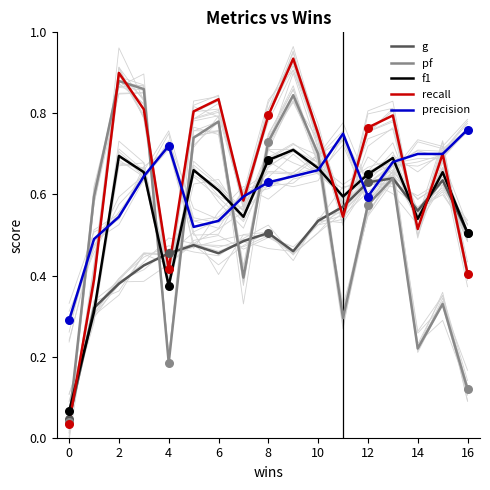

What are all the series names shown in the legend?

g, pf, f1, recall, precision